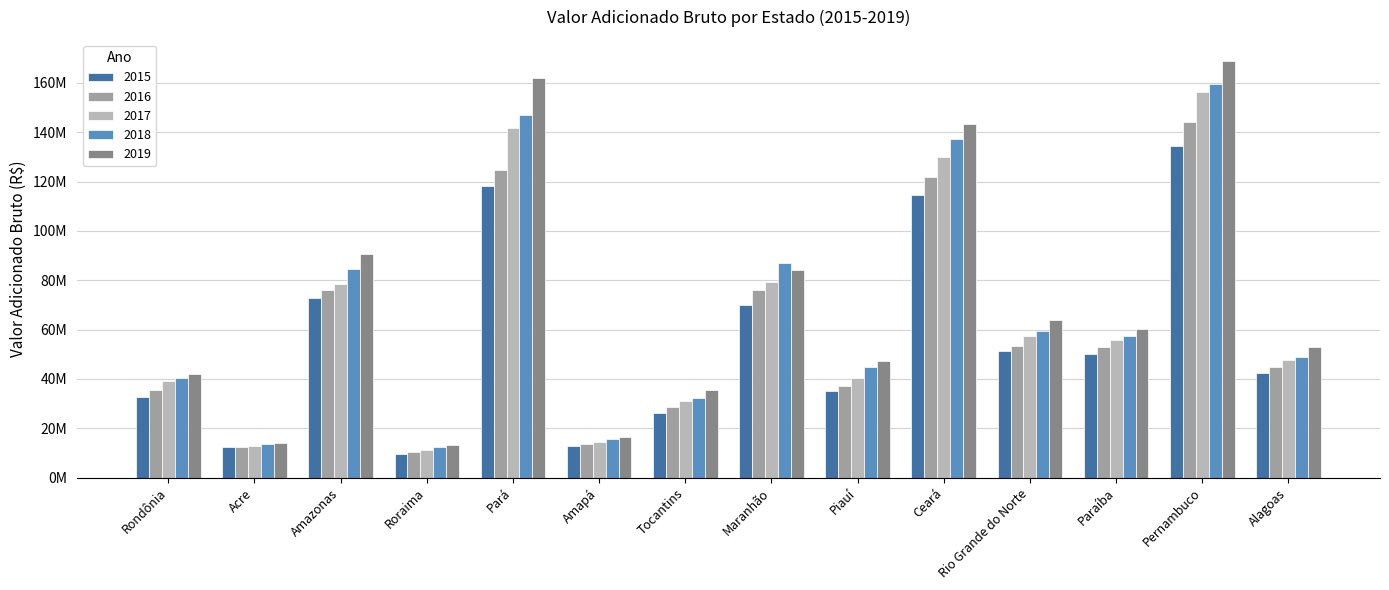

Does the chart contain any negative values?

No